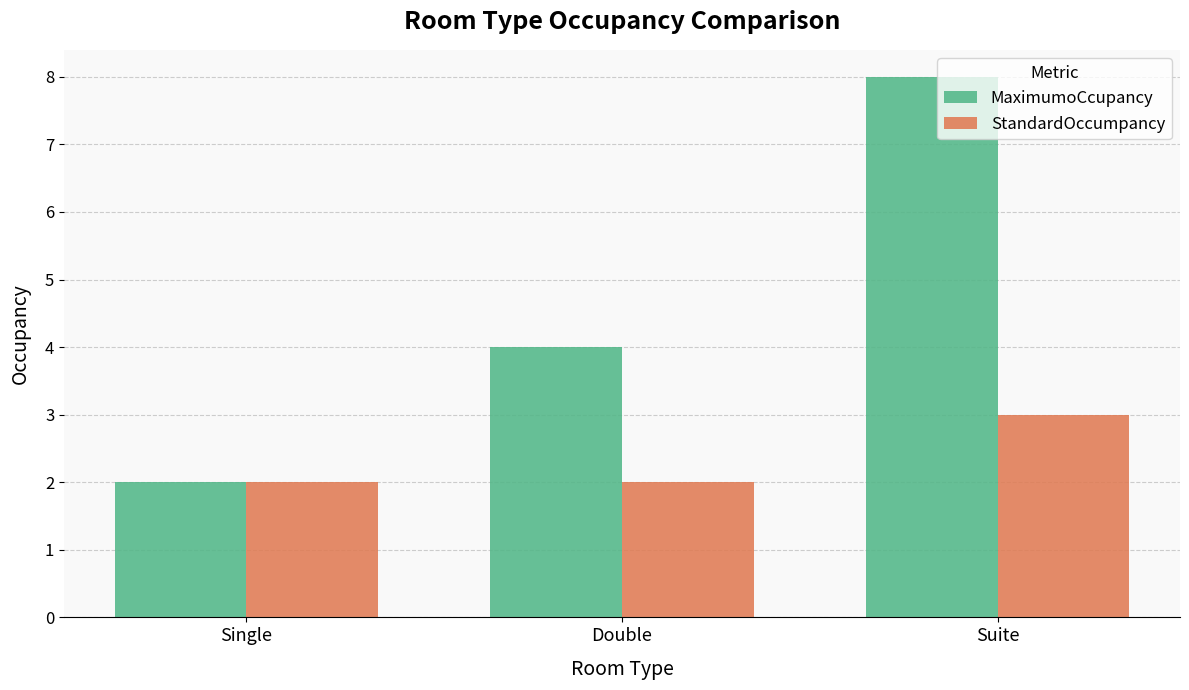

What is the difference between the maximum and second lowest values in the StandardOccumpancy series?

1